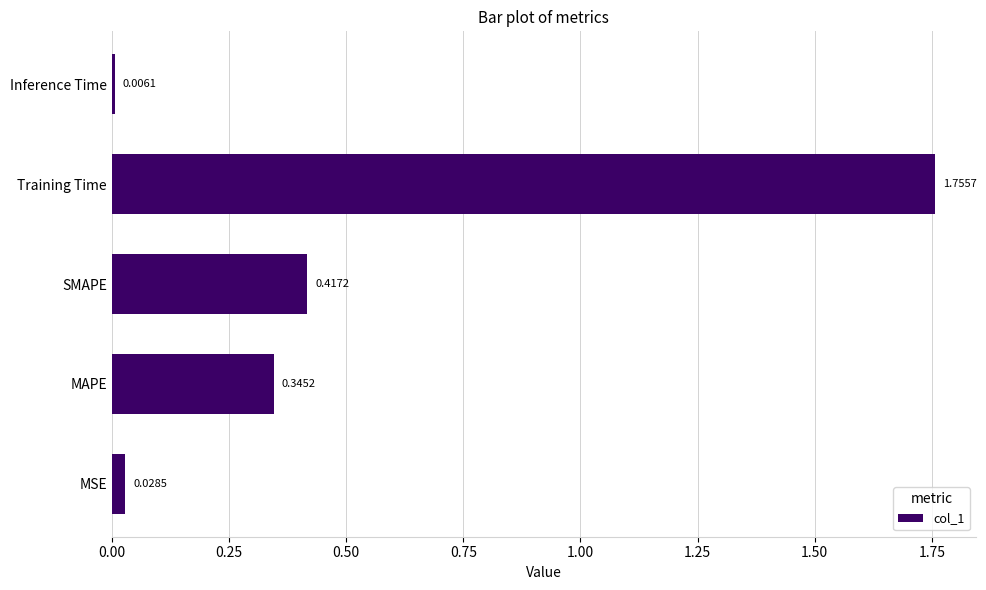

What is the sum of all values?

2.6